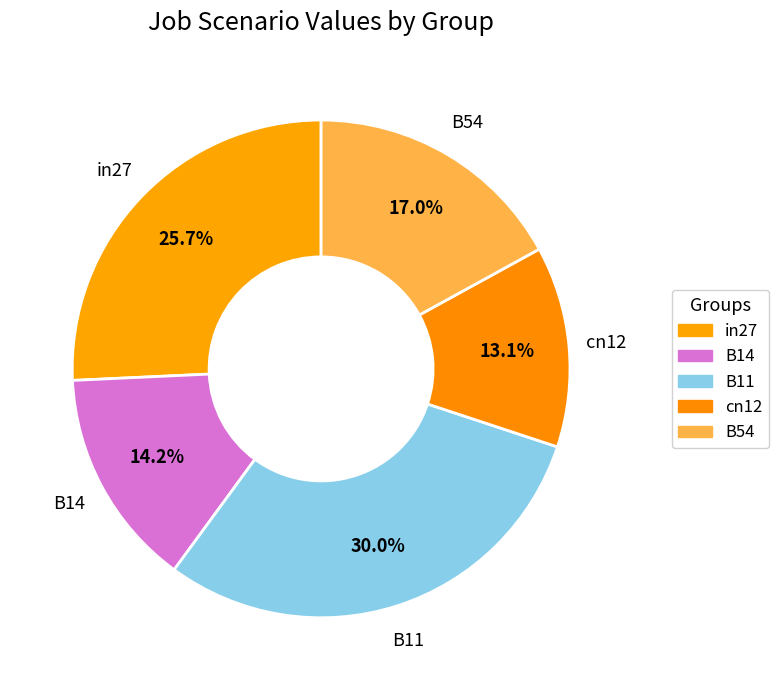

Count the number of slices in the pie.

5